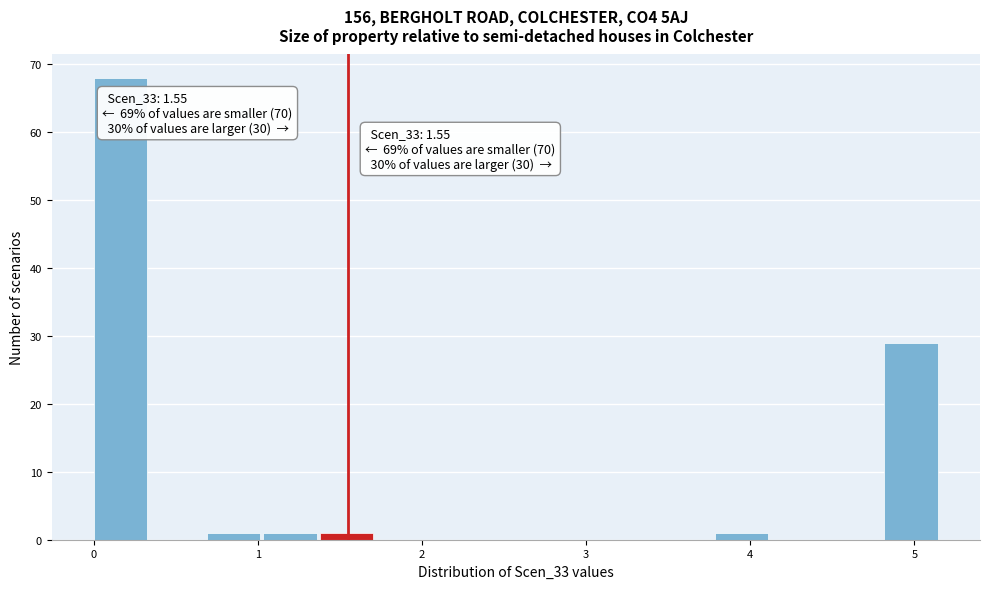

Read against the x-axis, roughly where is the centre of the tallest bar?

0.2